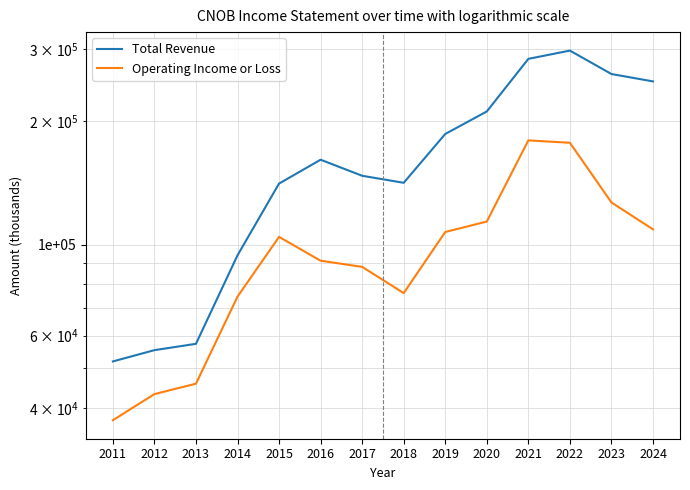

How many values in the Operating Income or Loss series exceed 104500?

6